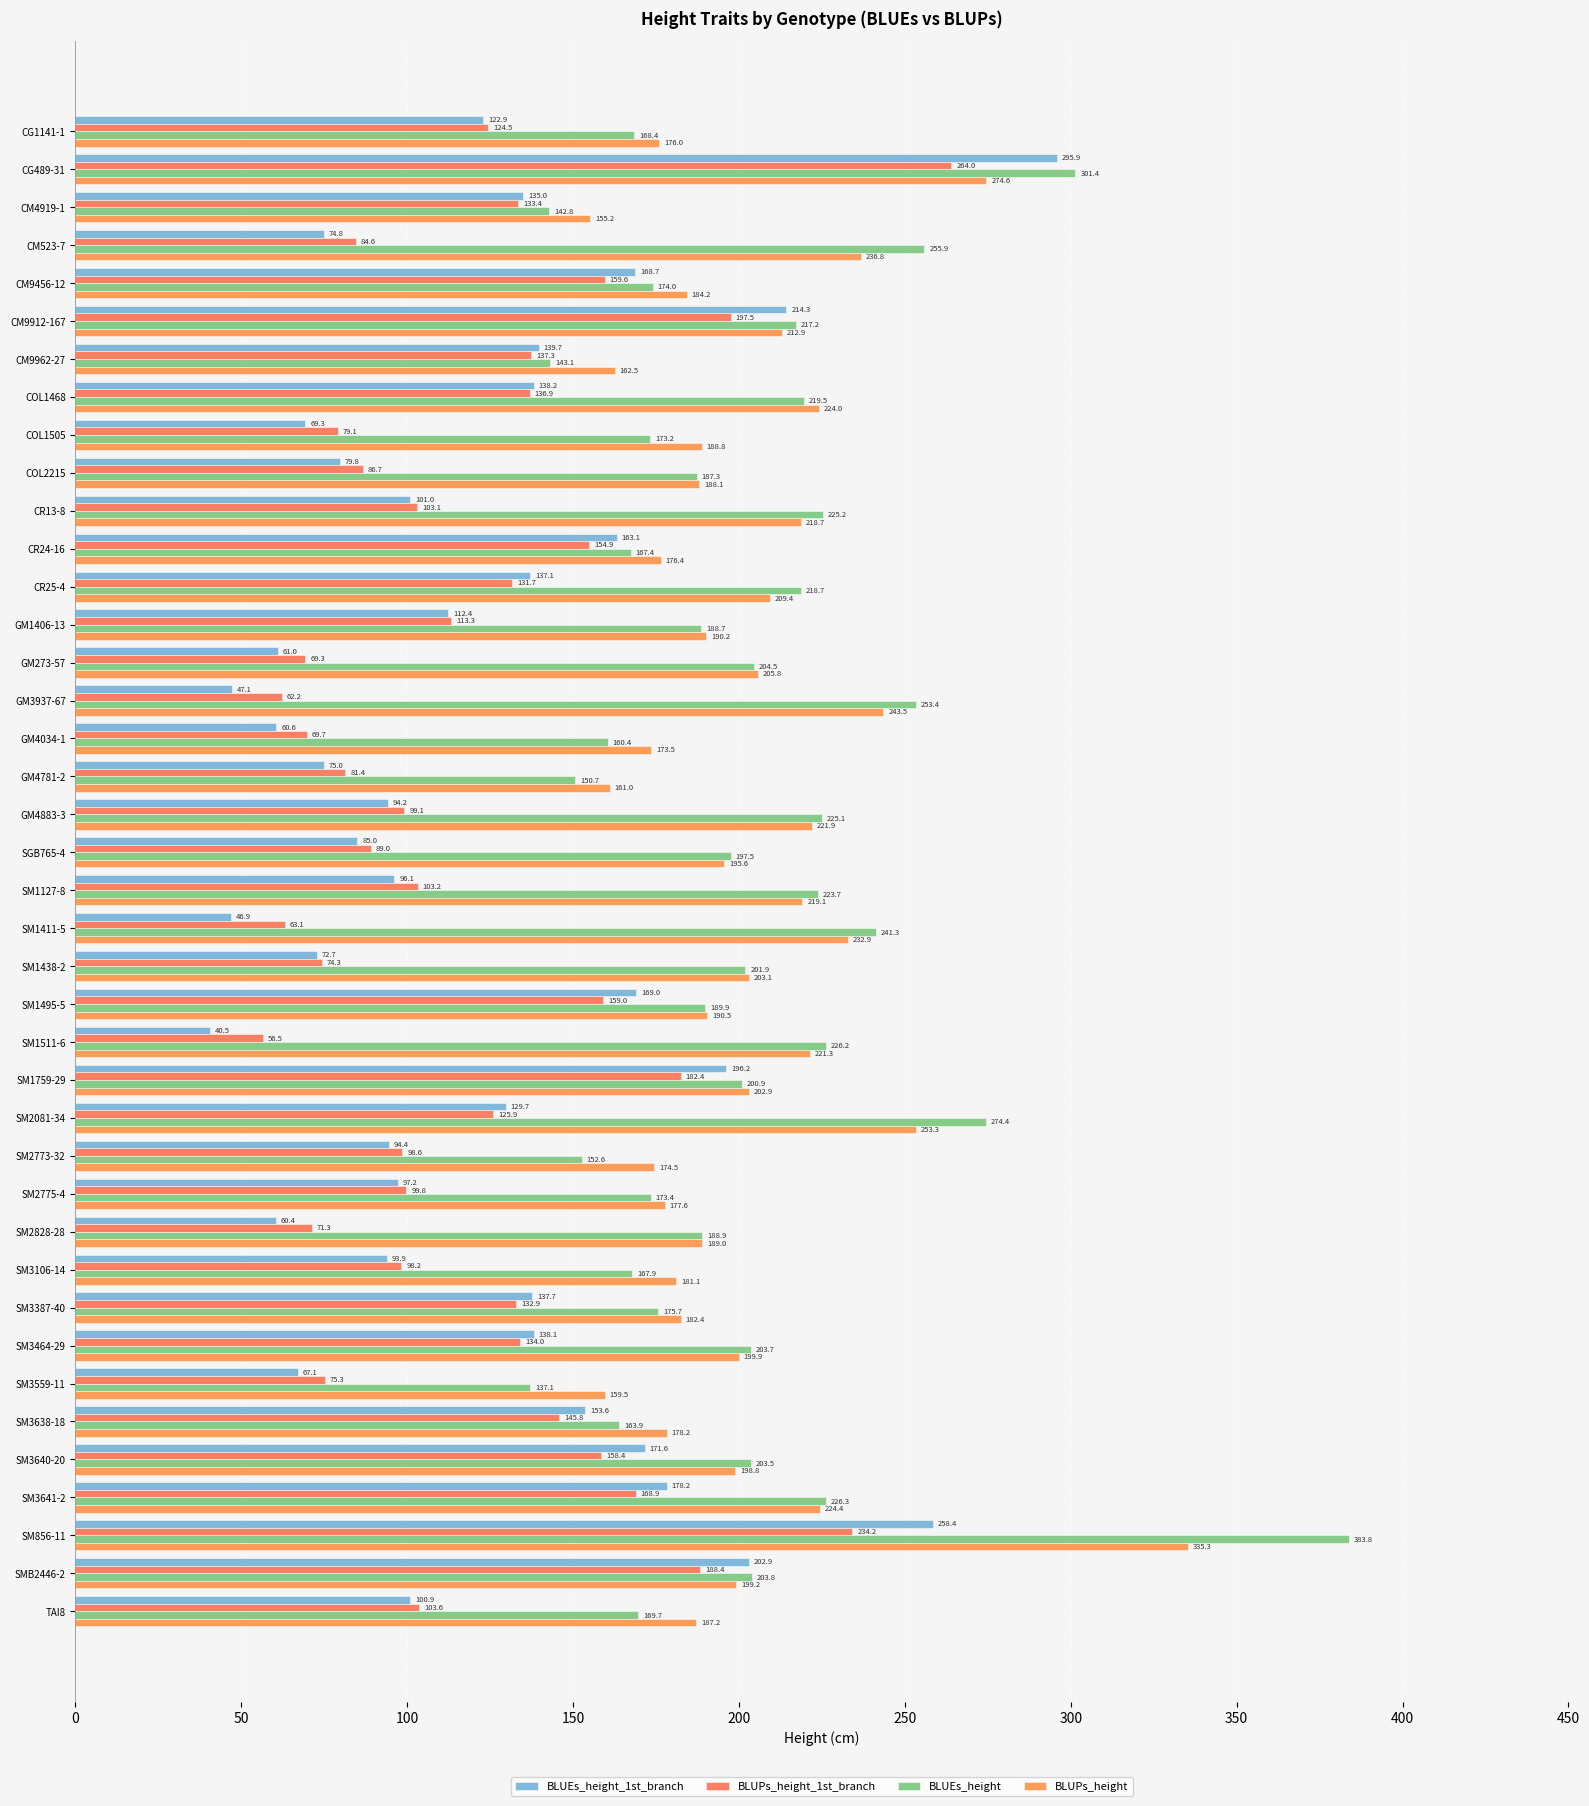

What is the value of the BLUPs_height bar at the 6th from the left?

212.9